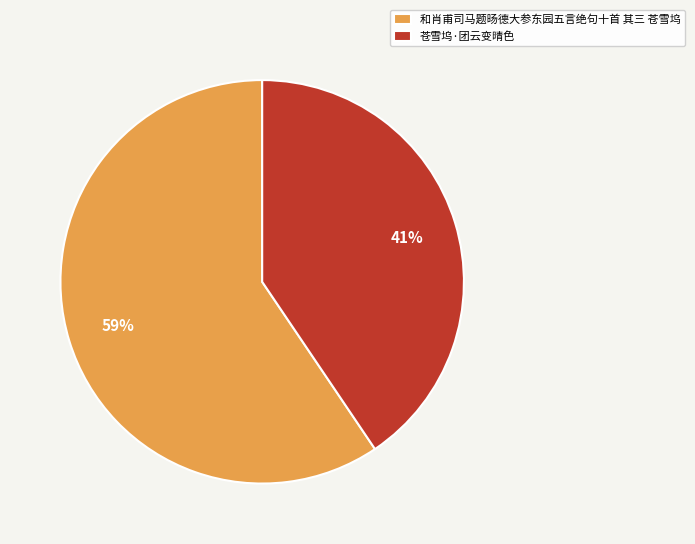

True or false: 苍雪坞·团云变晴色 accounts for 54% of the total.

False